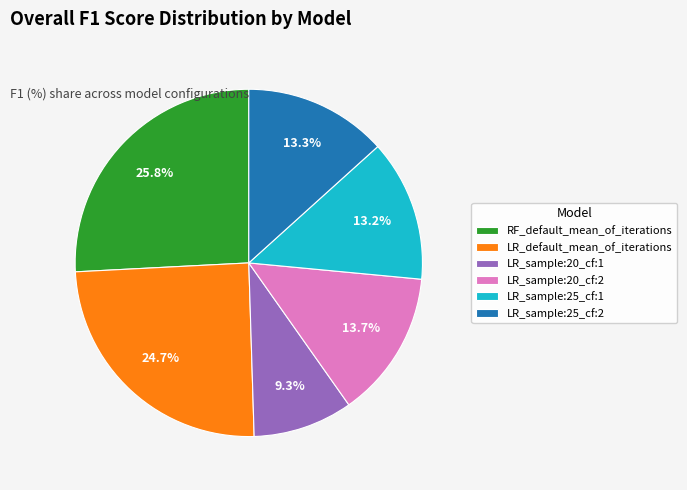

To the nearest percent, what percentage of the pie is LR_sample:25_cf:2?

13%